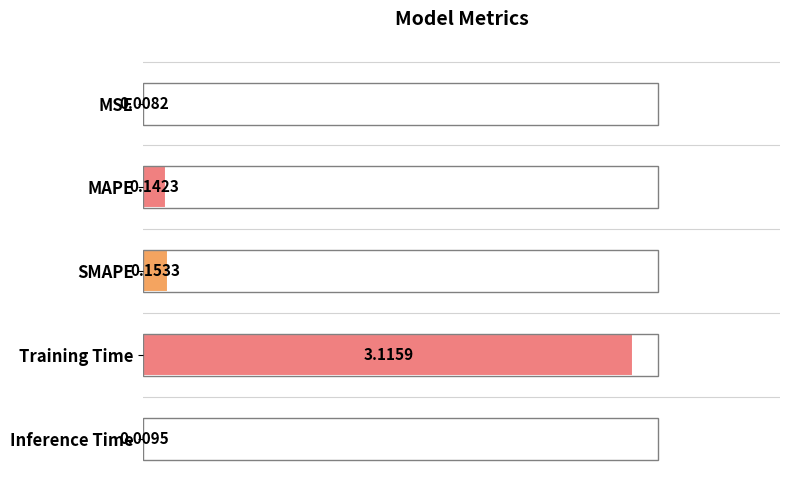

Which category has the highest value across all series?

Training Time